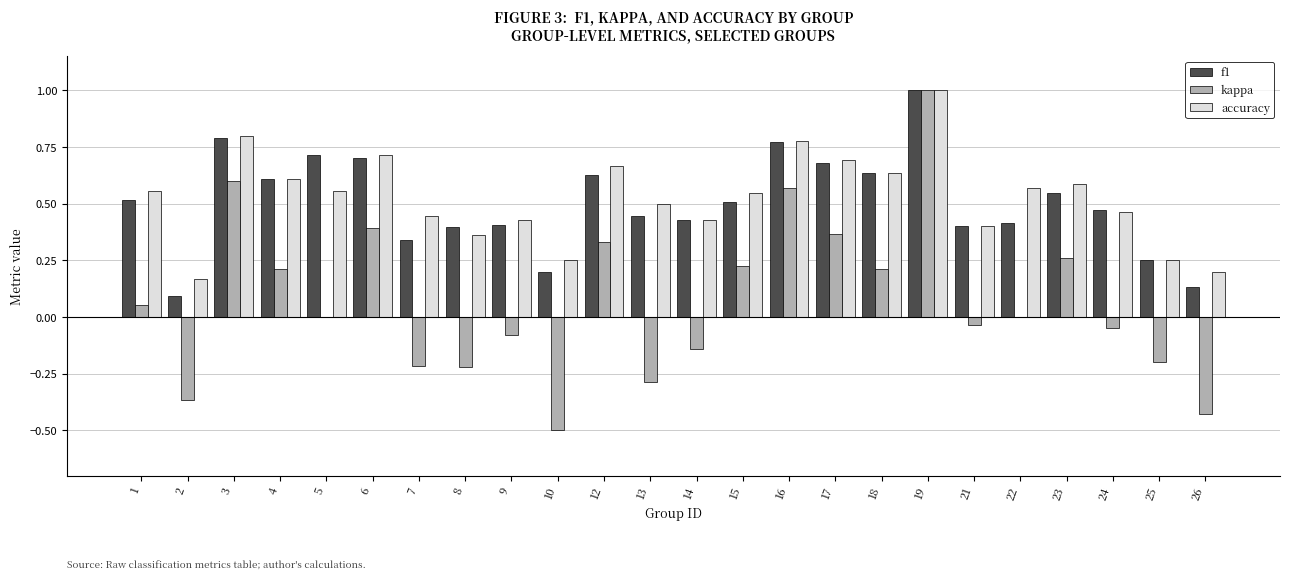

Between 12 and 15, which series saw the biggest shift?

accuracy